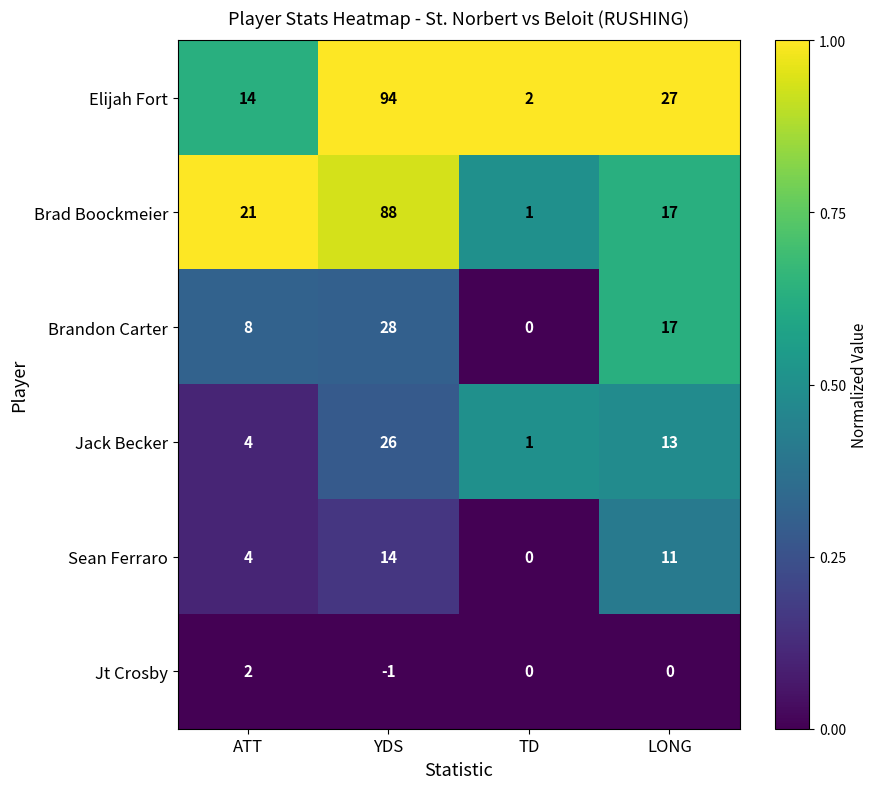

What is the highest value of the Sean Ferraro series?

14